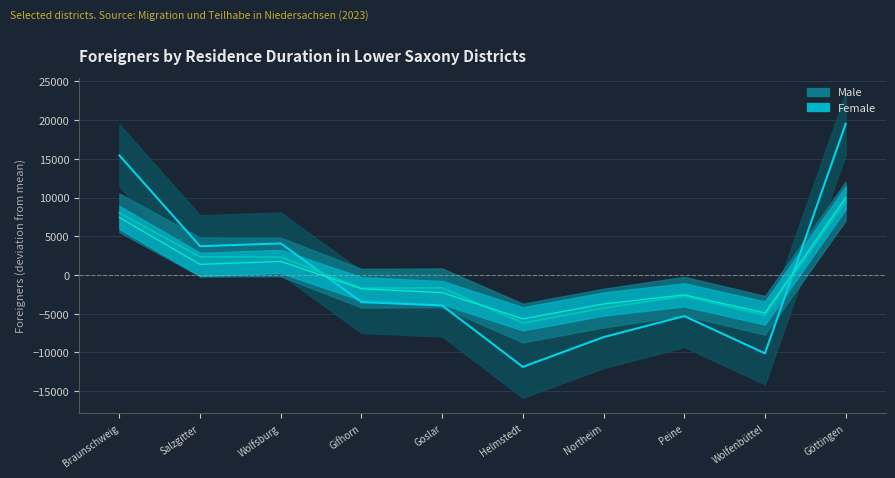

Which category has the lowest value in the Total series?

Helmstedt